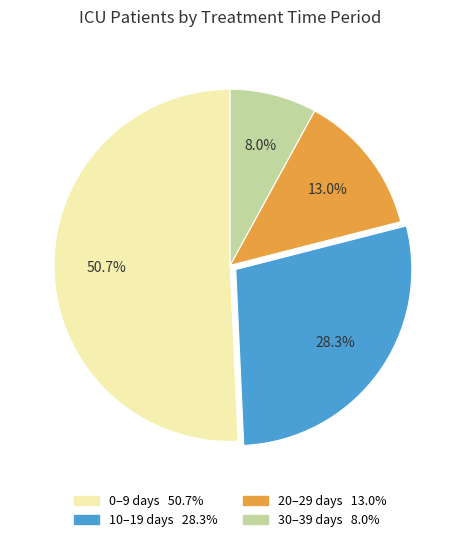

Is there a majority slice in this chart?

Yes